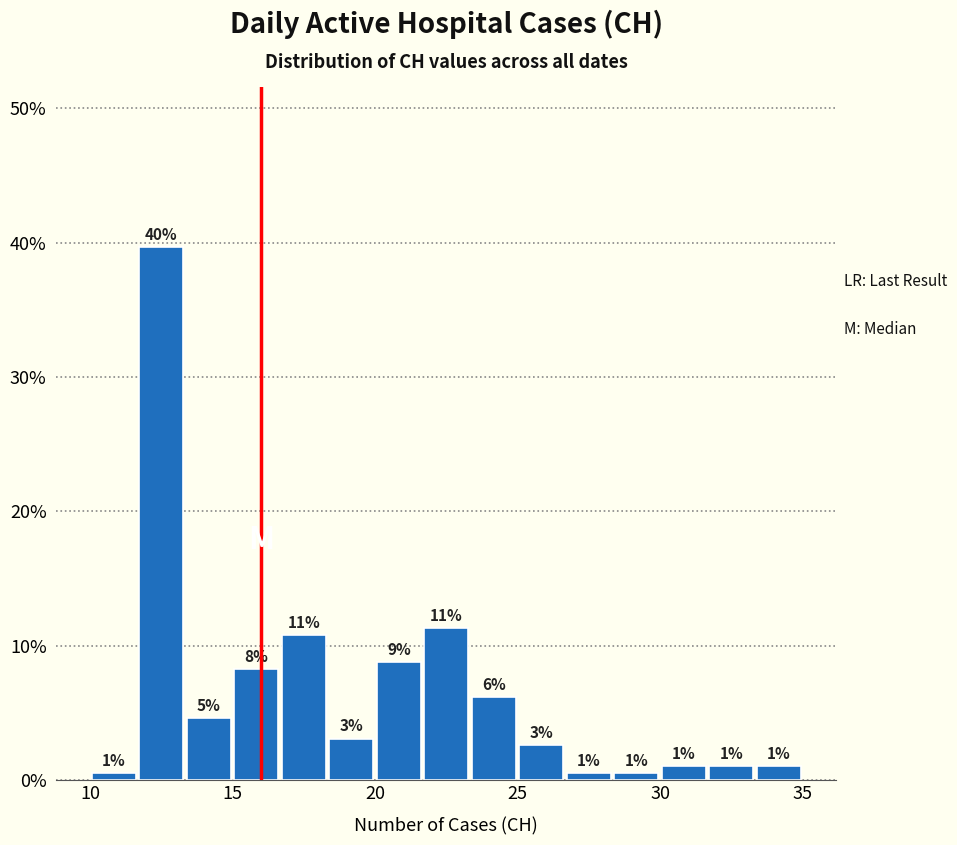

Around what value on the x-axis is the tallest bar? Give the approximate position of its centre, as read against the axis.

12.5